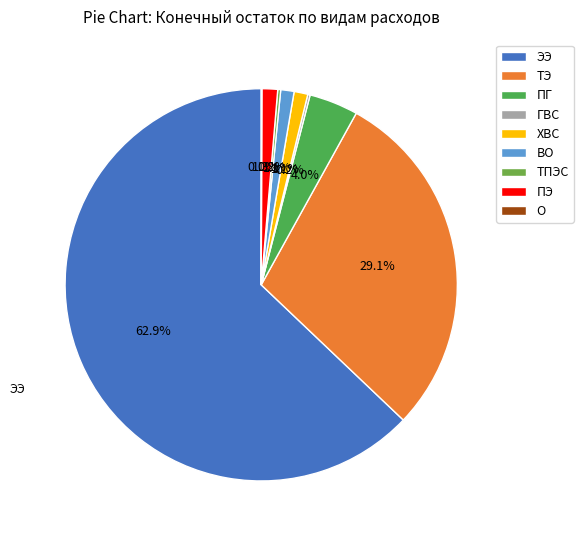

To the nearest percent, what percentage of the pie is ПЭ?

1%